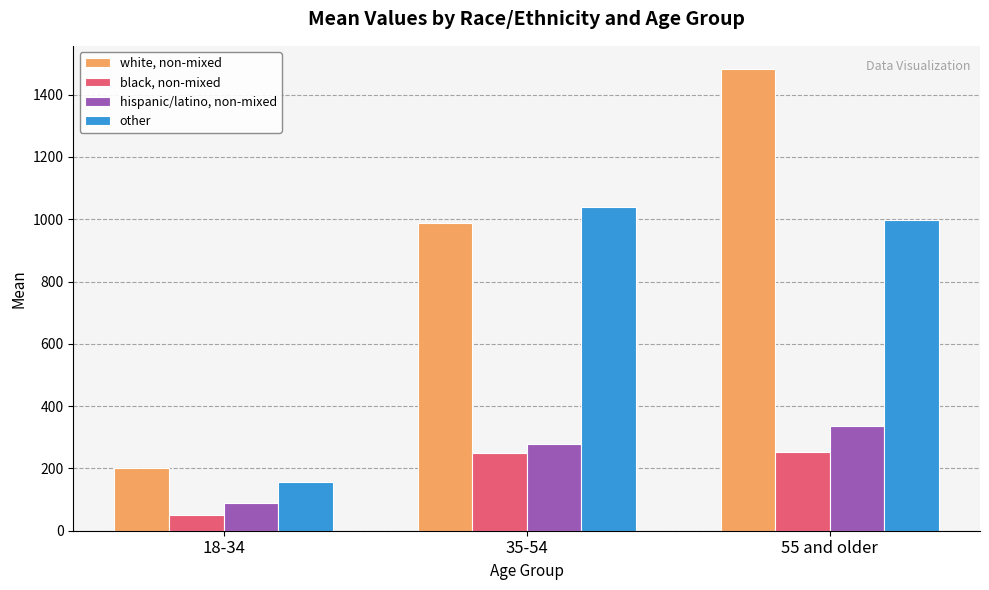

What is the maximum value shown in the chart?

1482.6